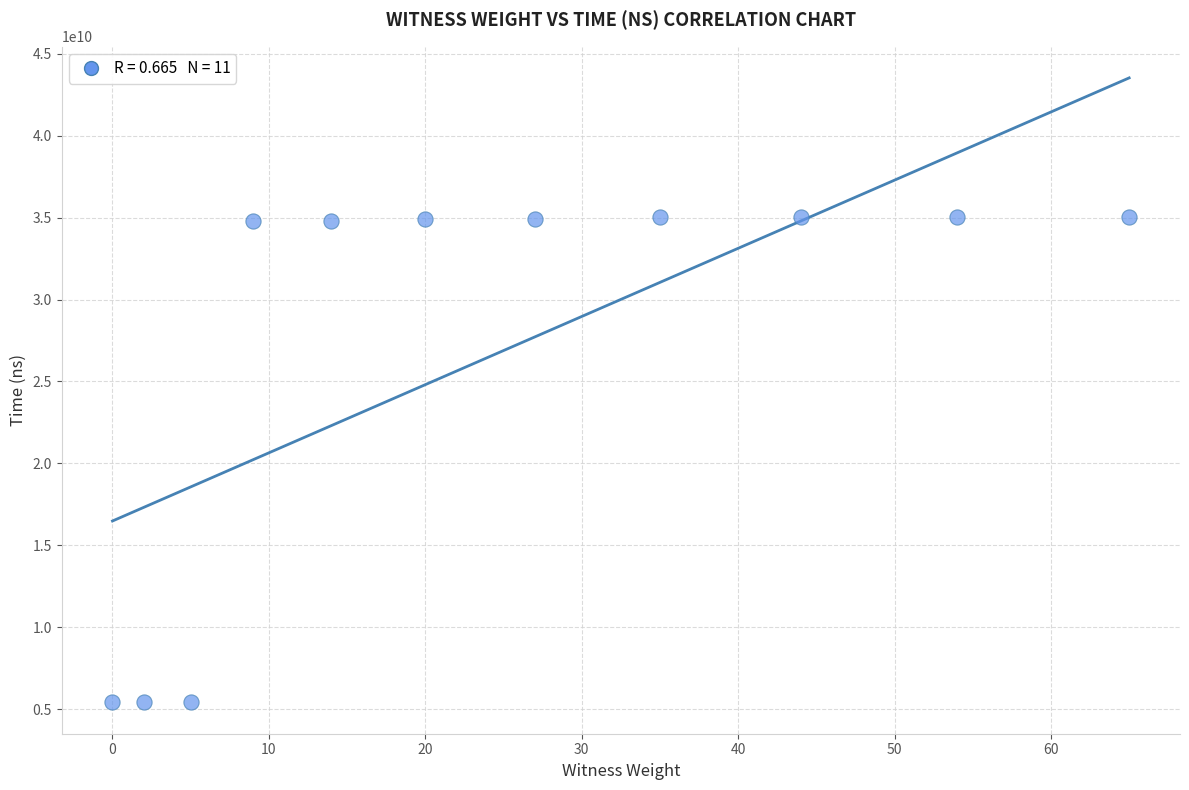

What is the average Y value?

26885670191